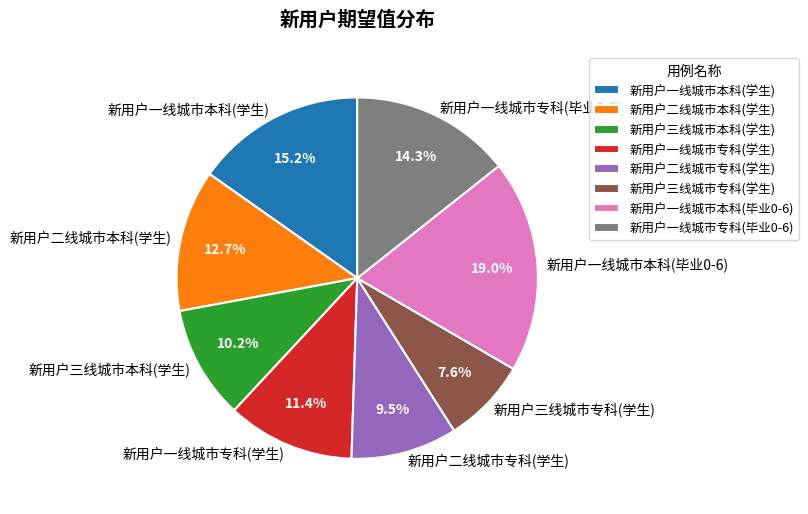

Which has a higher value, 新用户二线城市本科(学生) or 新用户三线城市专科(学生)?

新用户二线城市本科(学生)